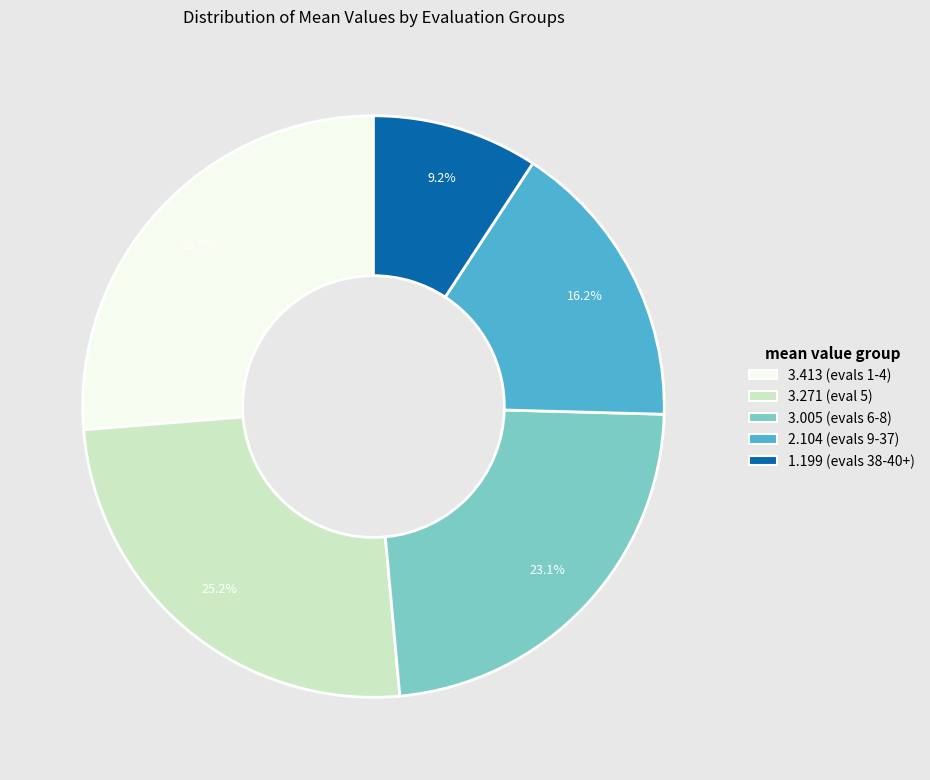

Between 3.005 (evals 6-8) and 3.271 (eval 5), which is larger?

3.271 (eval 5)